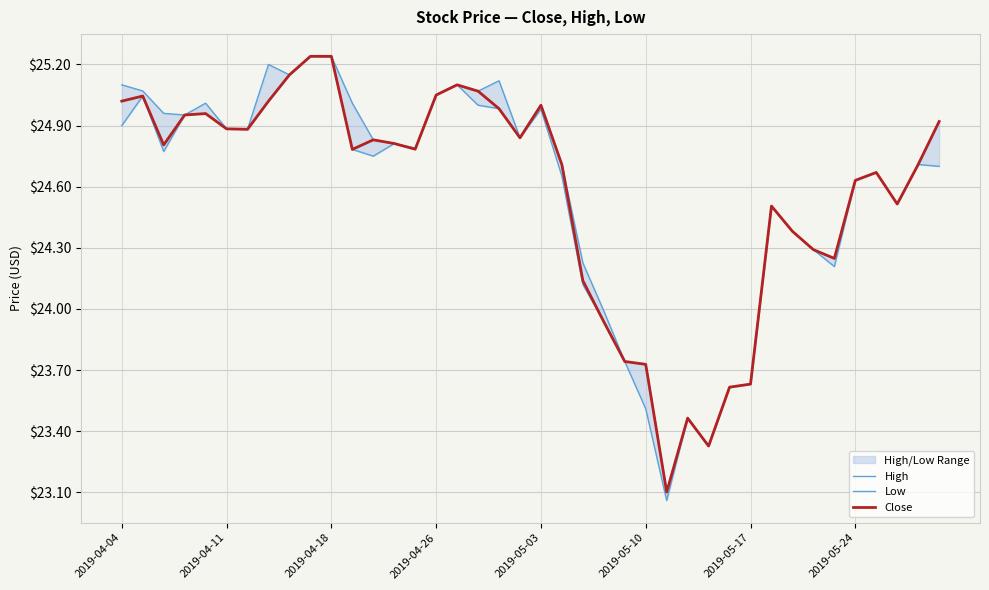

Reading left to right, transcribe all the data shown in this chart.

High: 25.1	25.1	25.0	25.0	25.0	24.9	24.9	25.2	25.1	25.2	25.2	25.0	24.8	24.8	24.8	25.1	25.1	25.1	25.1	24.8	25.0	24.7	24.2	24.0	23.7	23.7	23.1	23.5	23.3	23.6	23.6	24.5	24.4	24.3	24.2	24.6	24.7	24.5	24.7	24.9
Low: 24.9	25.0	24.8	25.0	25.0	24.9	24.9	25.0	25.1	25.2	25.2	24.8	24.8	24.8	24.8	25.1	25.1	25.0	25.0	24.8	25.0	24.7	24.1	23.9	23.7	23.5	23.1	23.5	23.3	23.6	23.6	24.5	24.4	24.3	24.2	24.6	24.7	24.5	24.7	24.7
Close: 25.0	25.0	24.8	25.0	25.0	24.9	24.9	25.0	25.1	25.2	25.2	24.8	24.8	24.8	24.8	25.1	25.1	25.1	25.0	24.8	25.0	24.7	24.1	23.9	23.7	23.7	23.1	23.5	23.3	23.6	23.6	24.5	24.4	24.3	24.2	24.6	24.7	24.5	24.7	24.9